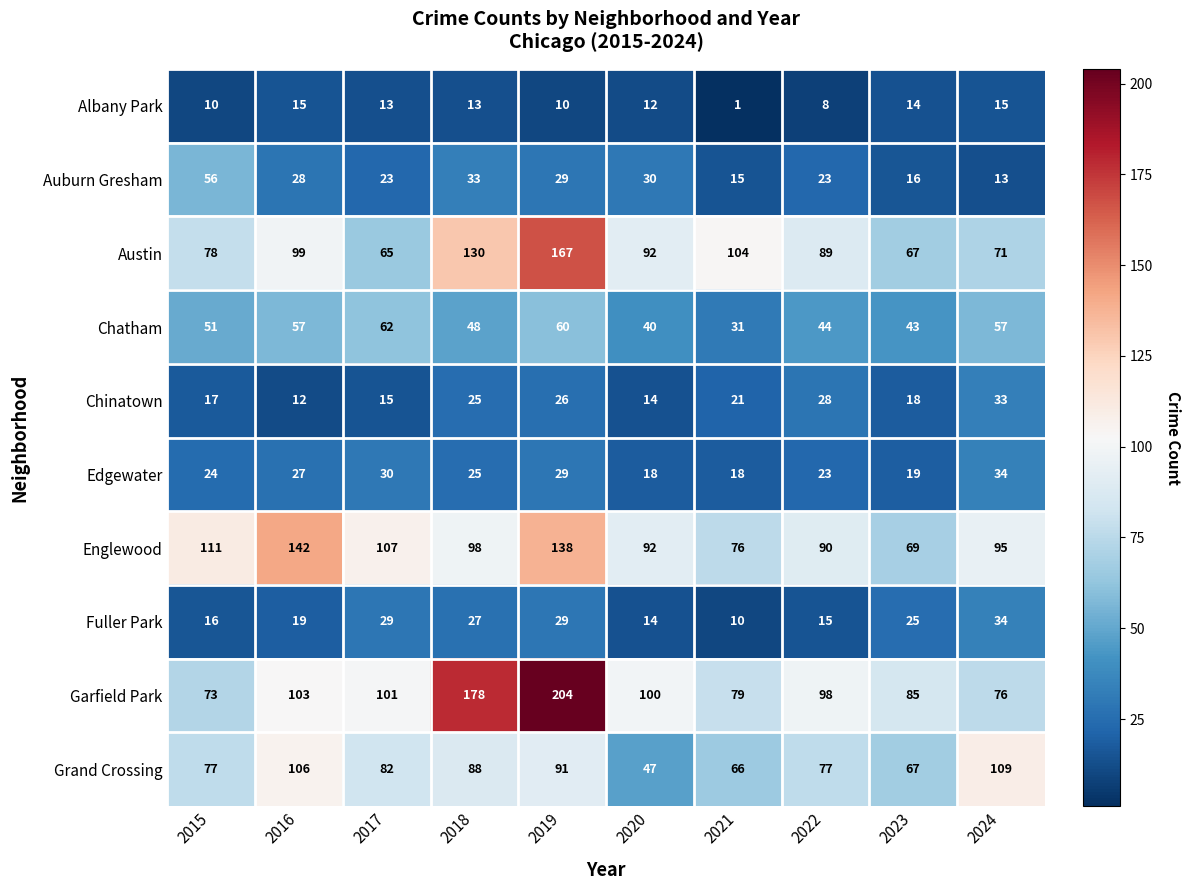

At how many categories does at least one series exceed 121?

3